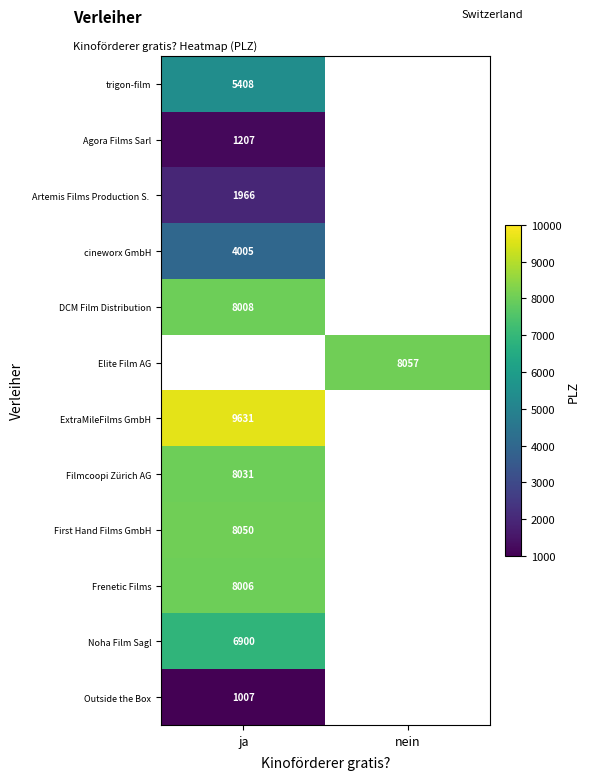

Count the number of categories in the chart.

2